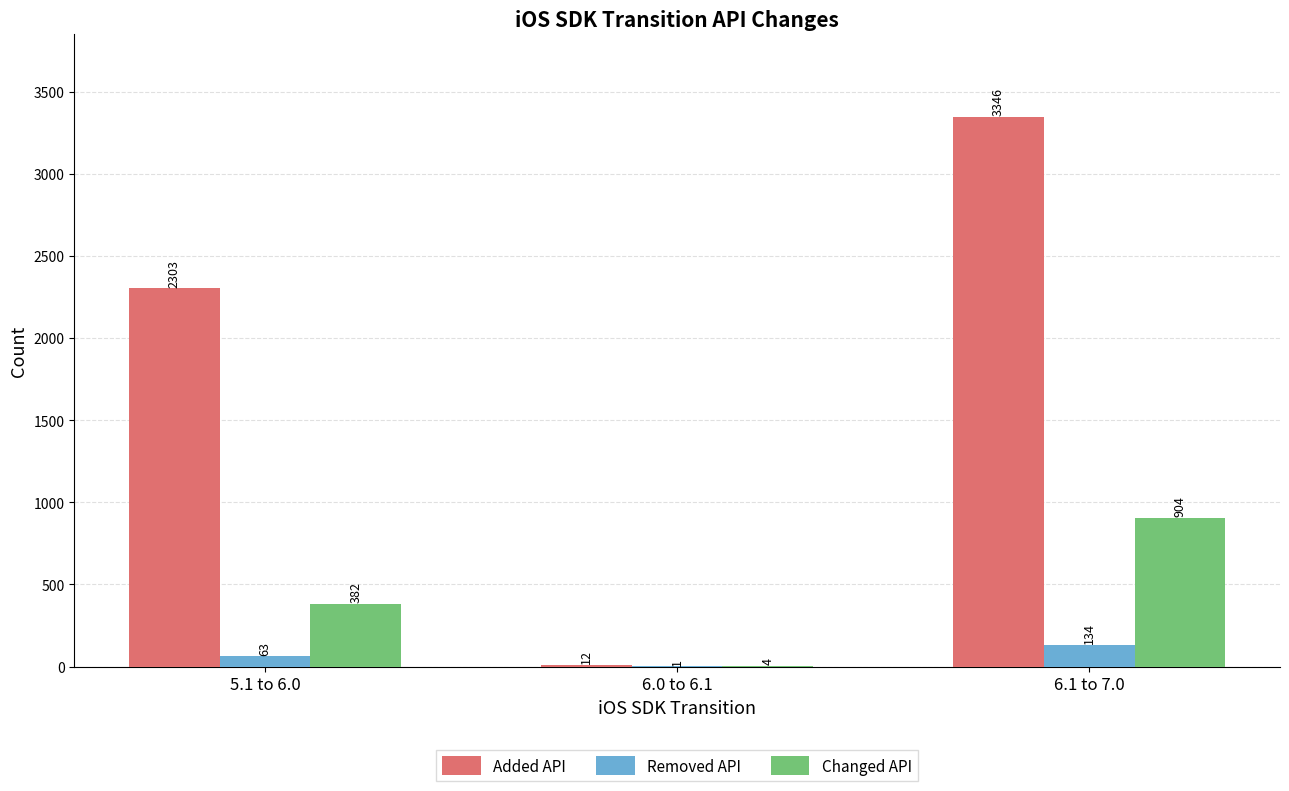

Which series changed the most between 6.0 to 6.1 and 6.1 to 7.0?

Added API